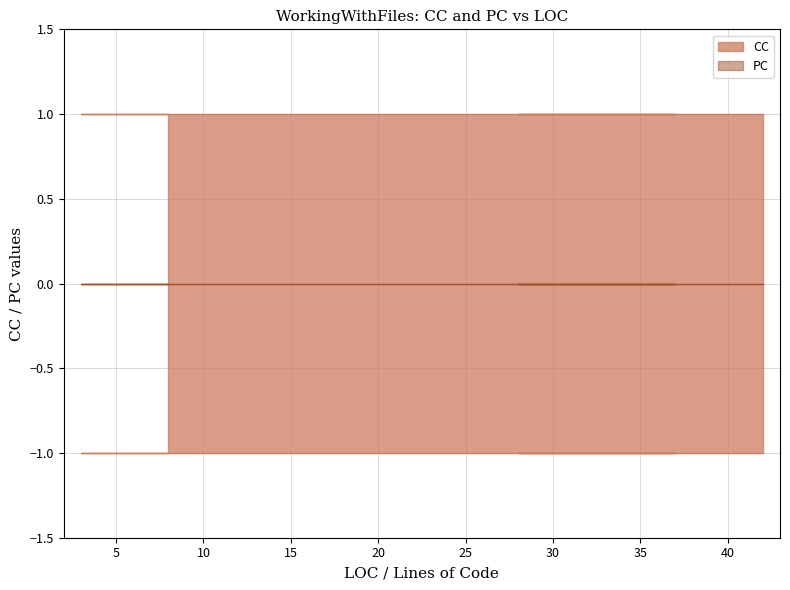

What is the label of the 5th point from the left?

36